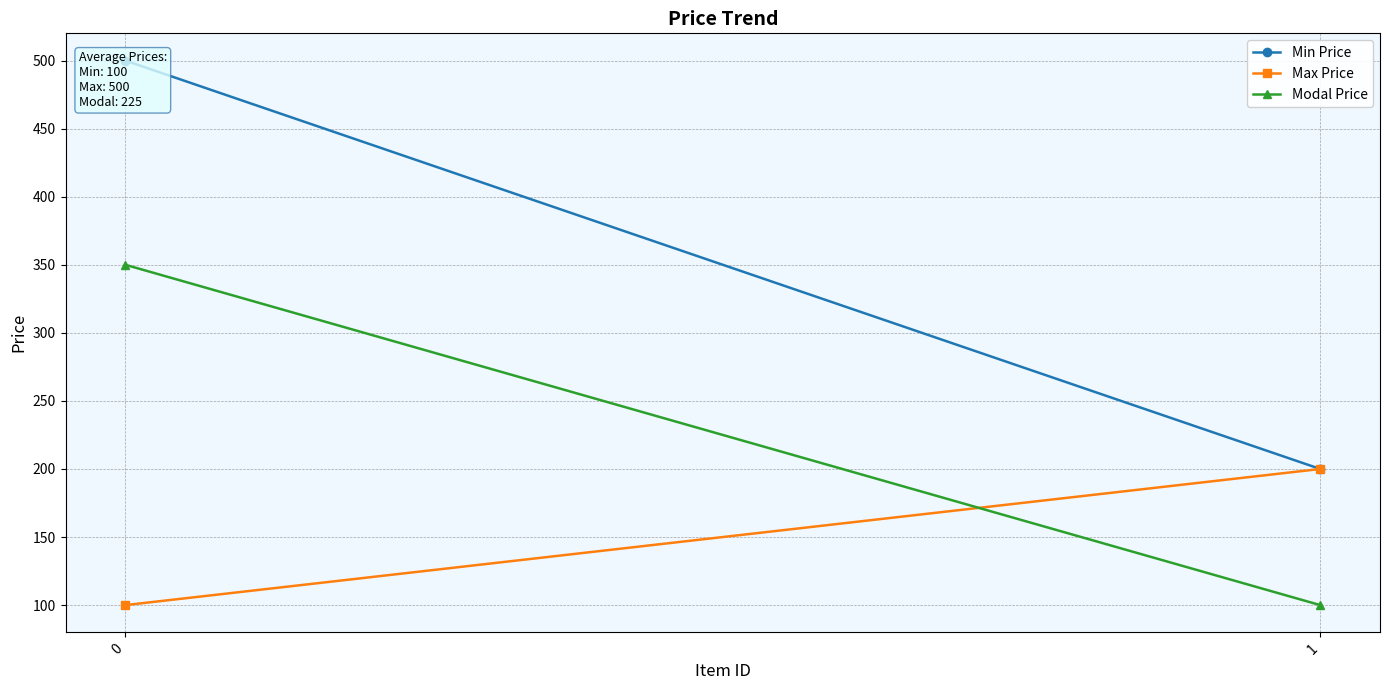

What value does the Min Price series have at 0, to the nearest 50?

500